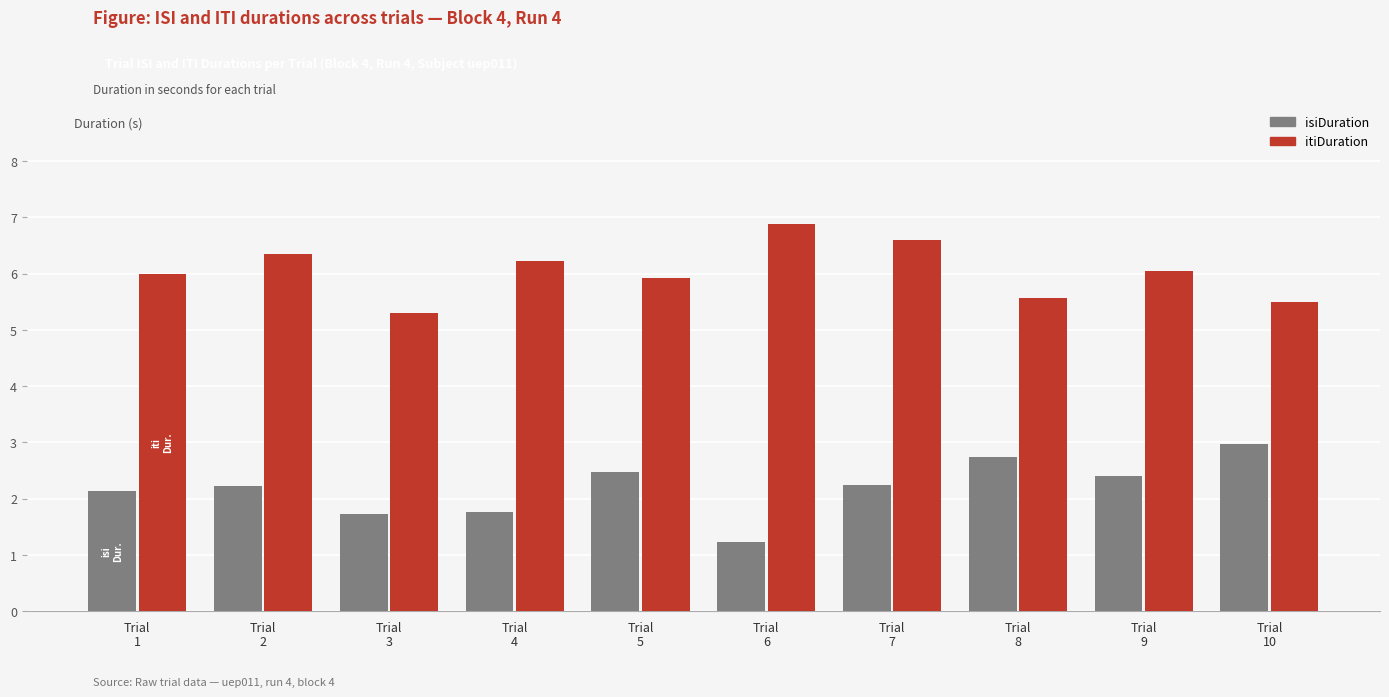

How many data points in isiDuration are less than 2?

3